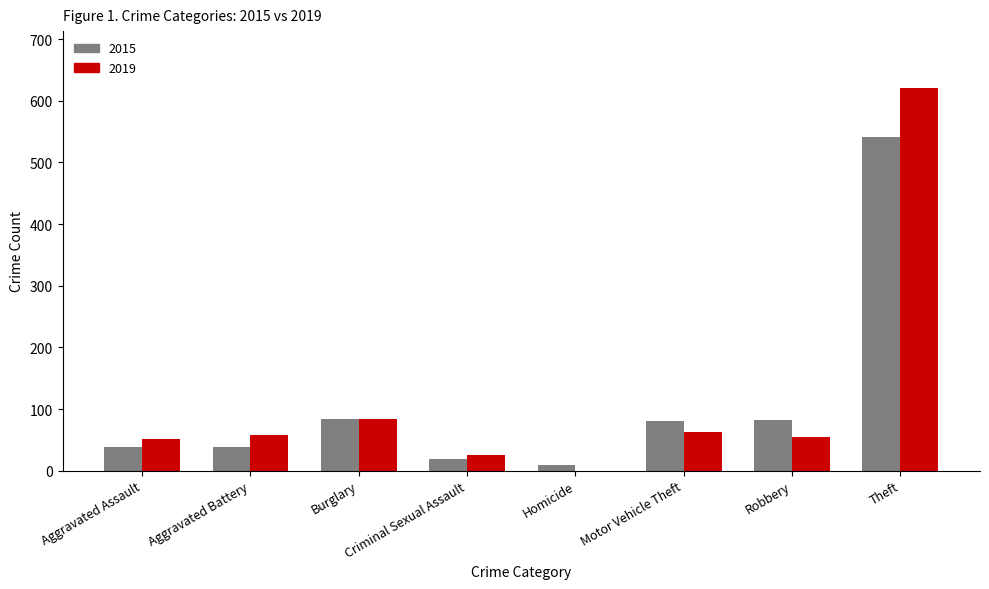

True or false: 2019 has a value of 93 at Aggravated Battery.

False